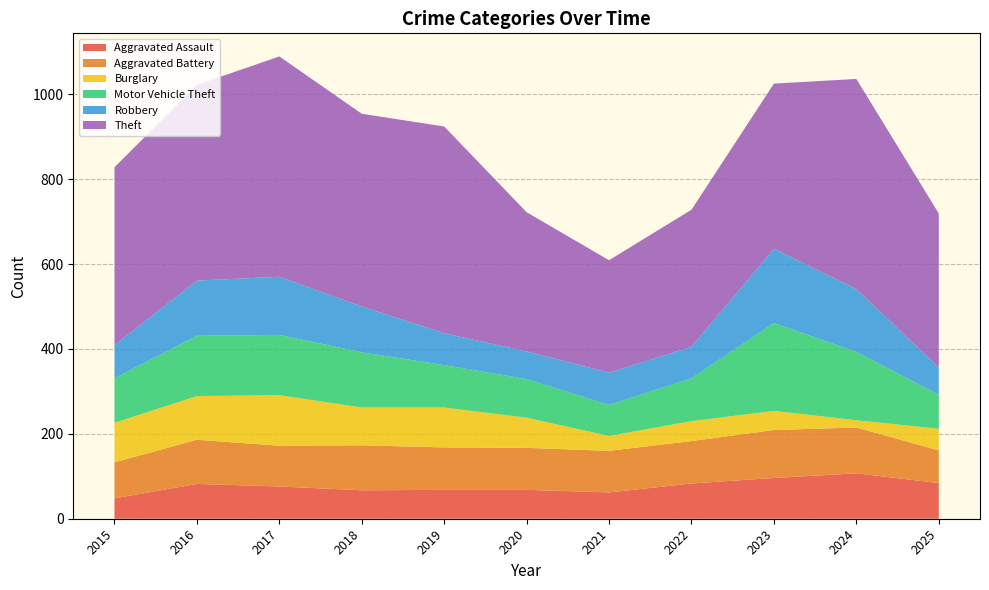

Reading left to right, what are all the values shown in this chart?

Aggravated Assault: 2015=48	2016=82	2017=76	2018=67	2019=68	2020=68	2021=62	2022=83	2023=96	2024=107	2025=84
Aggravated Battery: 2015=85	2016=104	2017=96	2018=106	2019=100	2020=99	2021=98	2022=100	2023=113	2024=108	2025=77
Burglary: 2015=93	2016=103	2017=119	2018=89	2019=94	2020=71	2021=35	2022=47	2023=45	2024=17	2025=51
Motor Vehicle Theft: 2015=105	2016=142	2017=142	2018=130	2019=100	2020=91	2021=73	2022=101	2023=207	2024=161	2025=80
Robbery: 2015=78	2016=130	2017=137	2018=108	2019=75	2020=65	2021=76	2022=74	2023=175	2024=148	2025=64
Theft: 2015=419	2016=461	2017=519	2018=454	2019=487	2020=328	2021=265	2022=323	2023=389	2024=495	2025=363